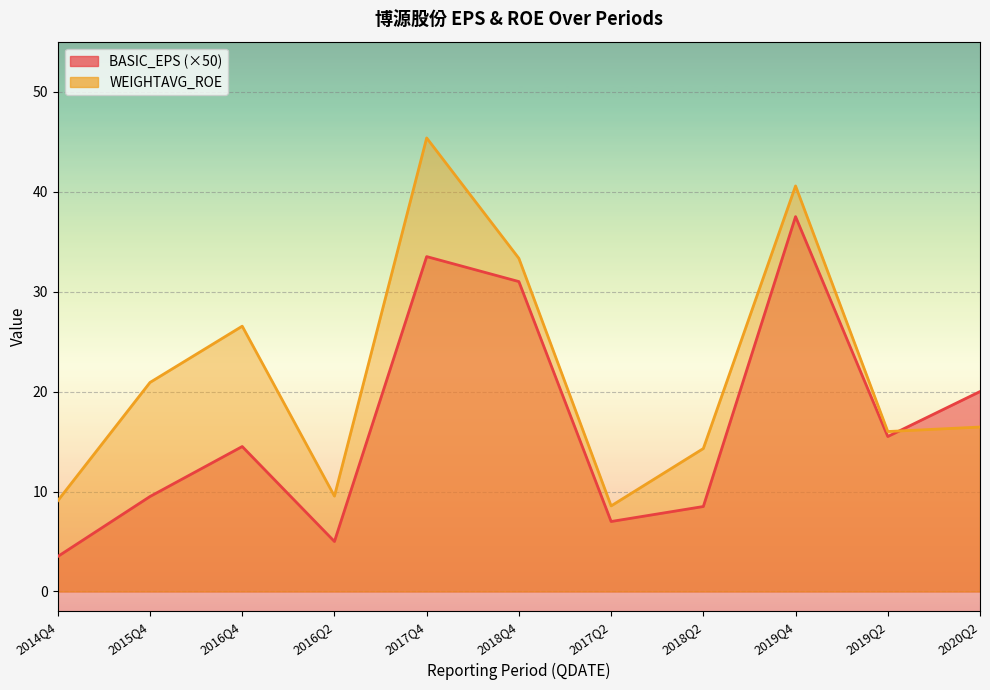

List the labels in order of BASIC_EPS value, smallest first.

2014Q4, 2016Q2, 2017Q2, 2018Q2, 2015Q4, 2016Q4, 2019Q2, 2020Q2, 2018Q4, 2017Q4, 2019Q4